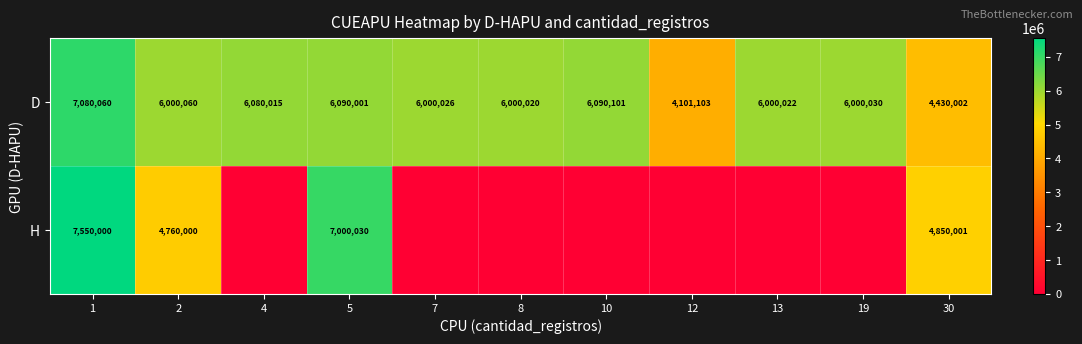

The value of H at 30 is 4850001. True or false?

True